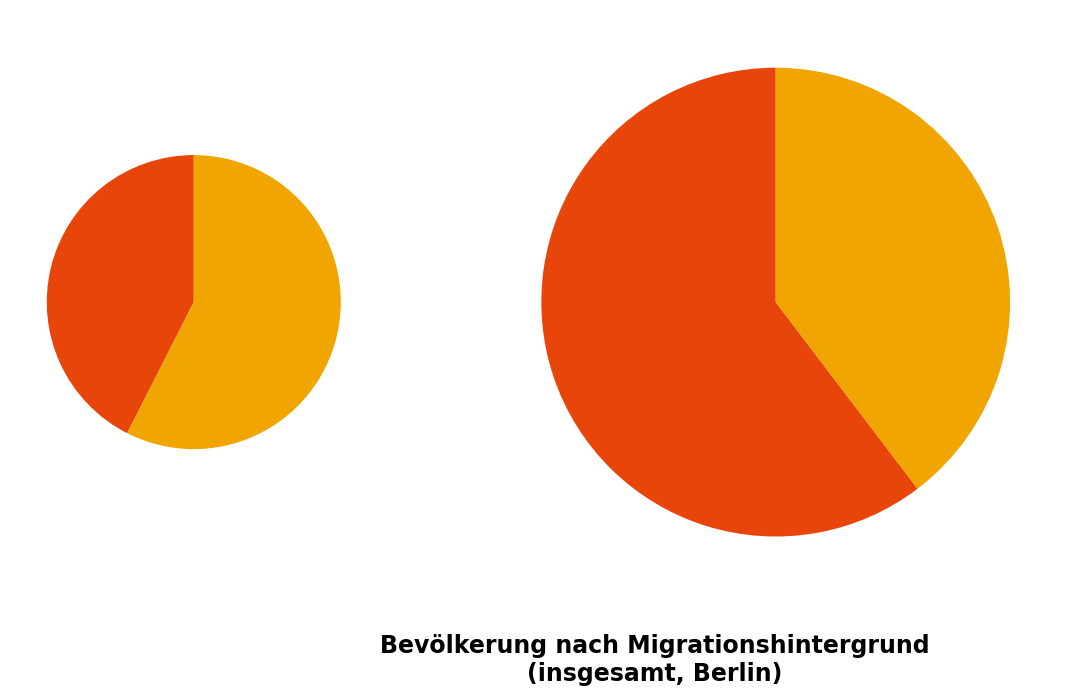

What is the spread (max minus min) of values at Treptow-Köpenick?

151719